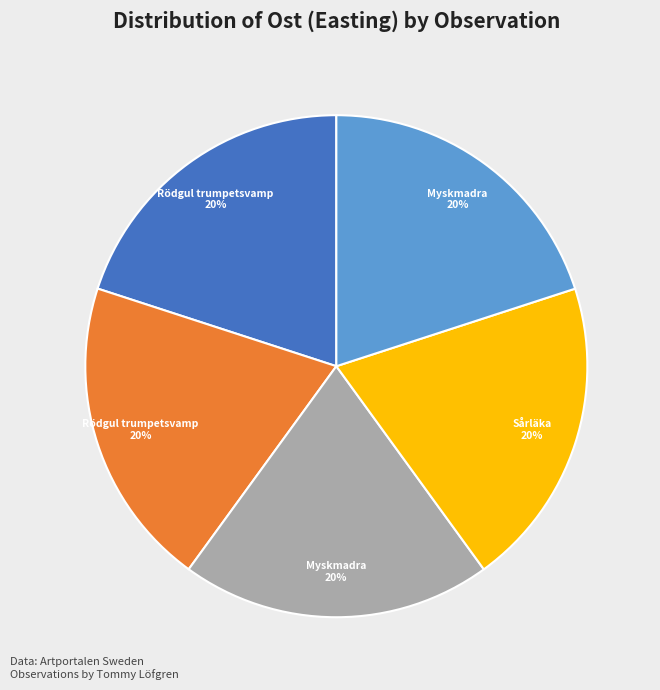

To the nearest percent, what is the average slice percentage?

20%